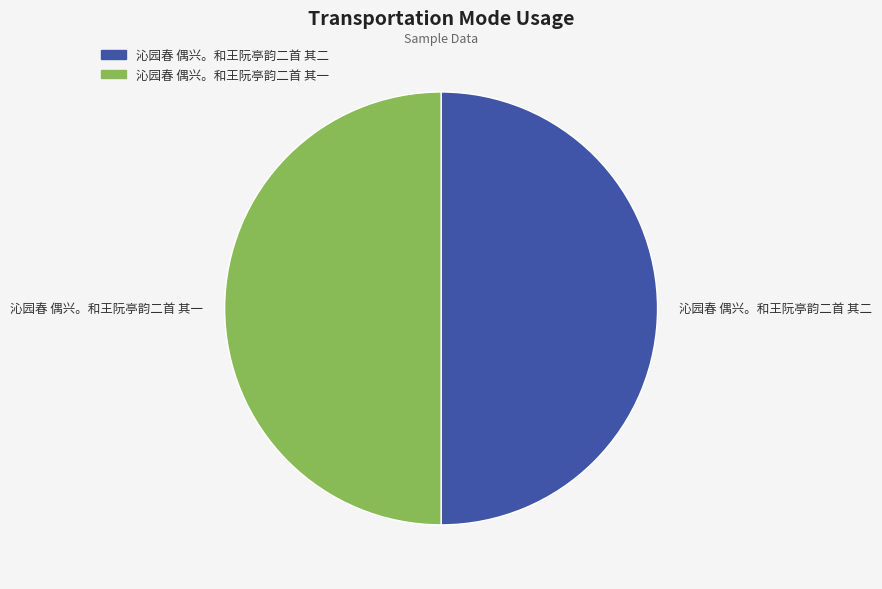

Approximately how many times larger is the value at 沁园春 偶兴。和王阮亭韵二首 其一 compared to 沁园春 偶兴。和王阮亭韵二首 其二?

1.0